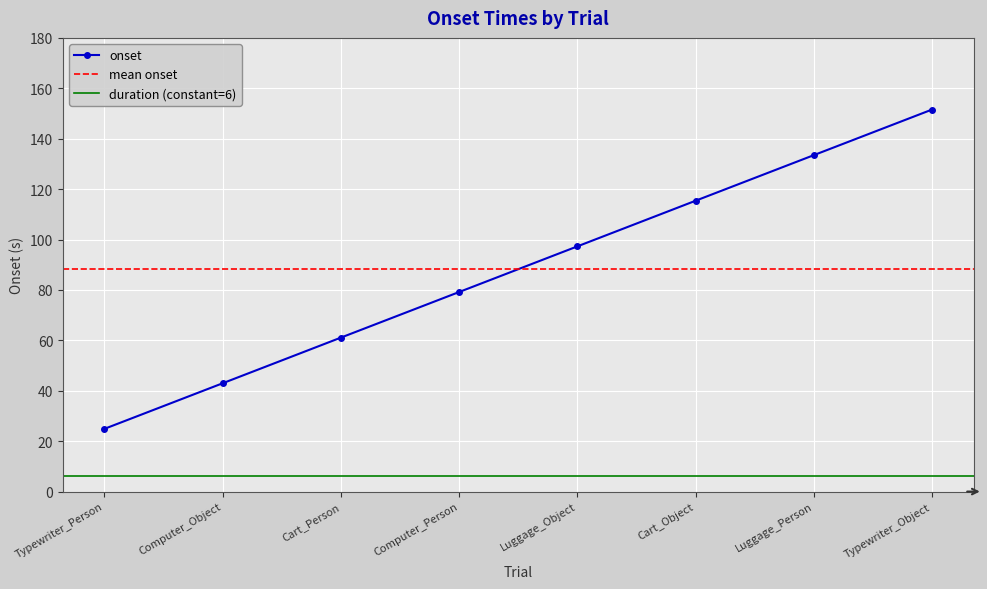

Which label corresponds to the smallest value in the chart?

Typewriter_Person